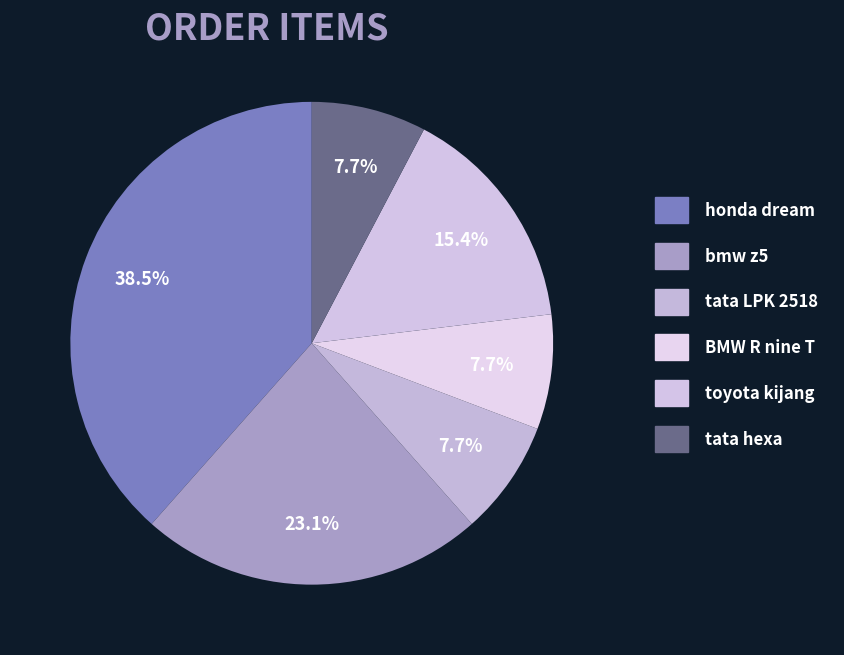

True or false: tata LPK 2518 accounts for 8% of the total.

True